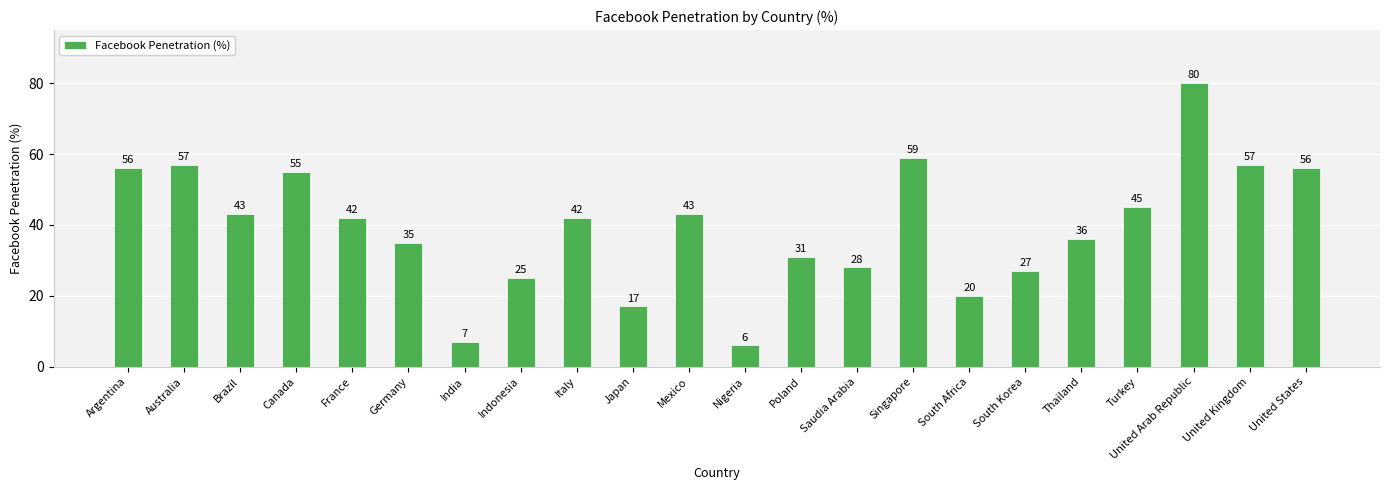

What is the label of the 1st bar from the right?

United States